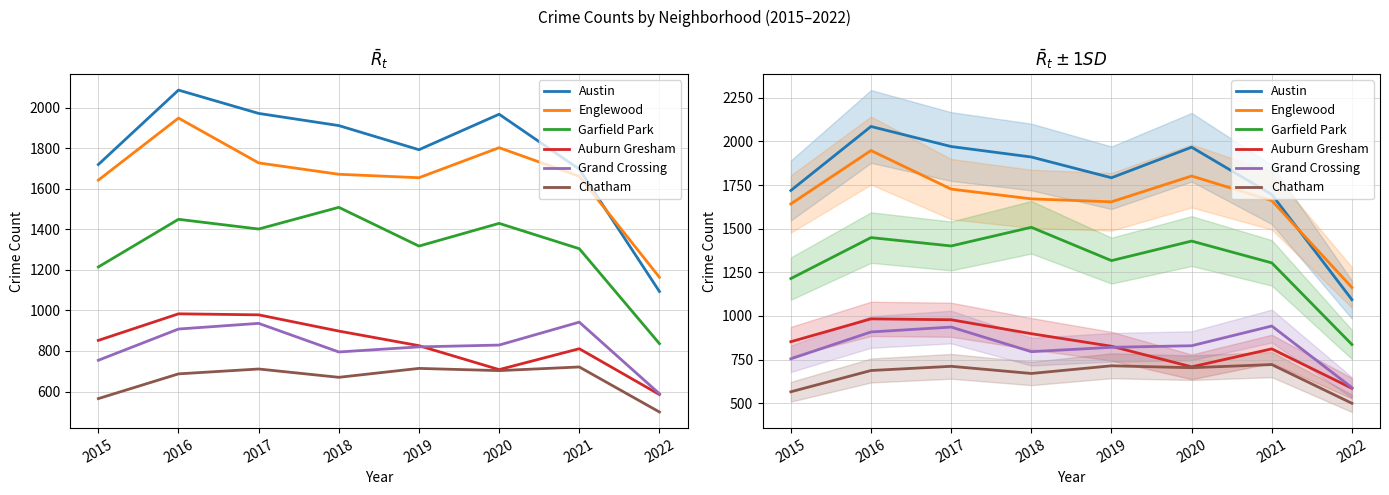

True or false: Garfield Park and Englewood intersect in this chart.

False